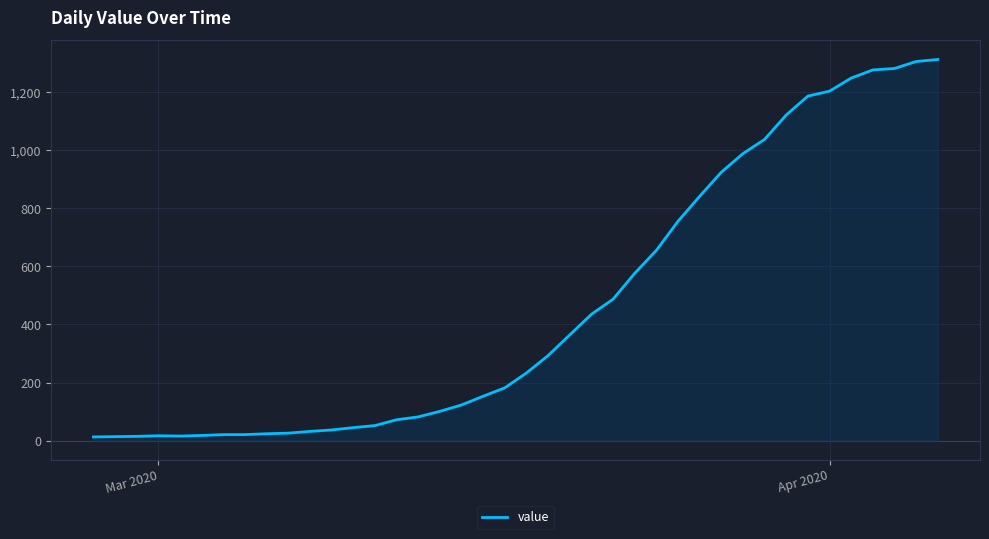

What is the maximum value shown in the chart?

1312